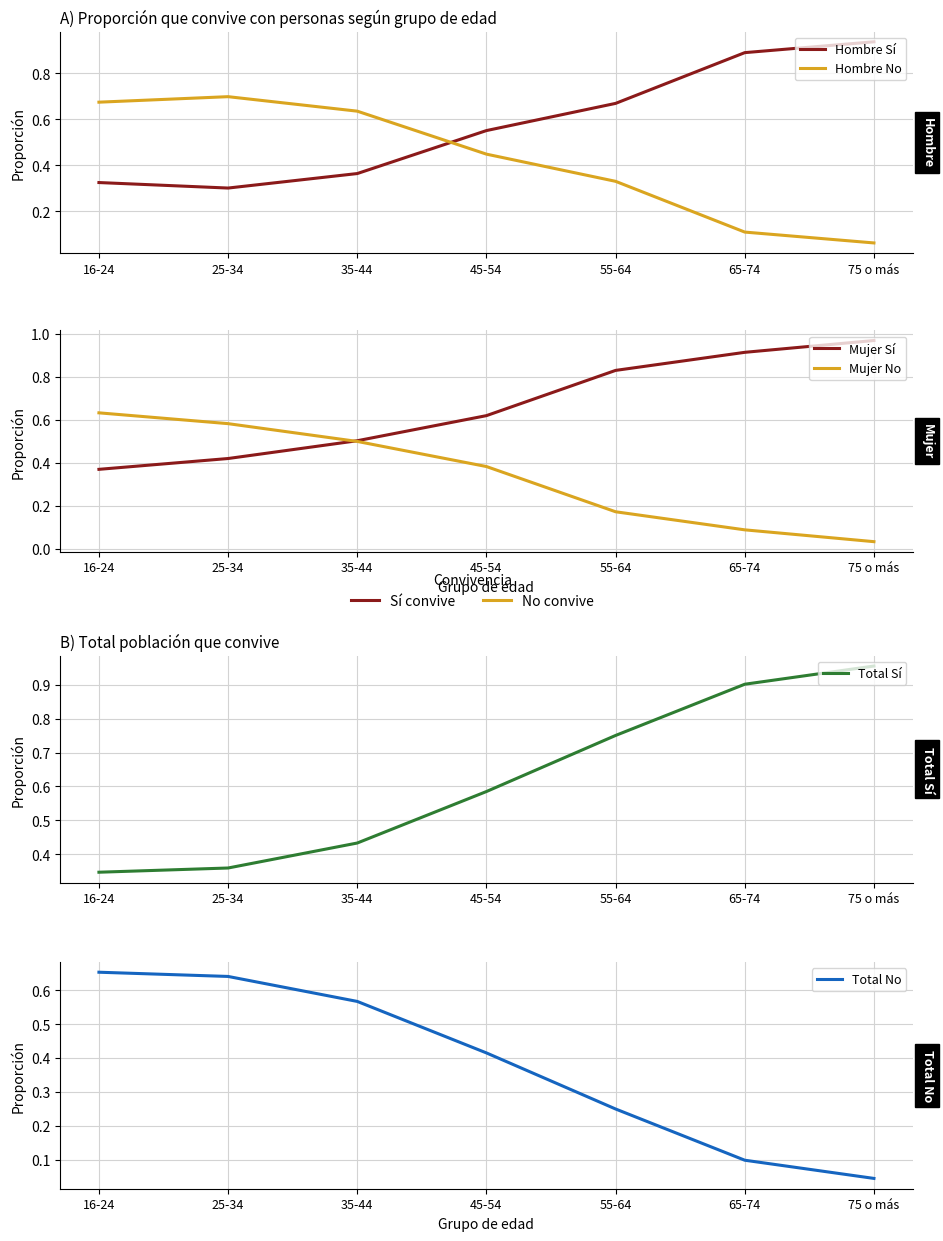

What is the label of the 7th point from the left?

75 o más